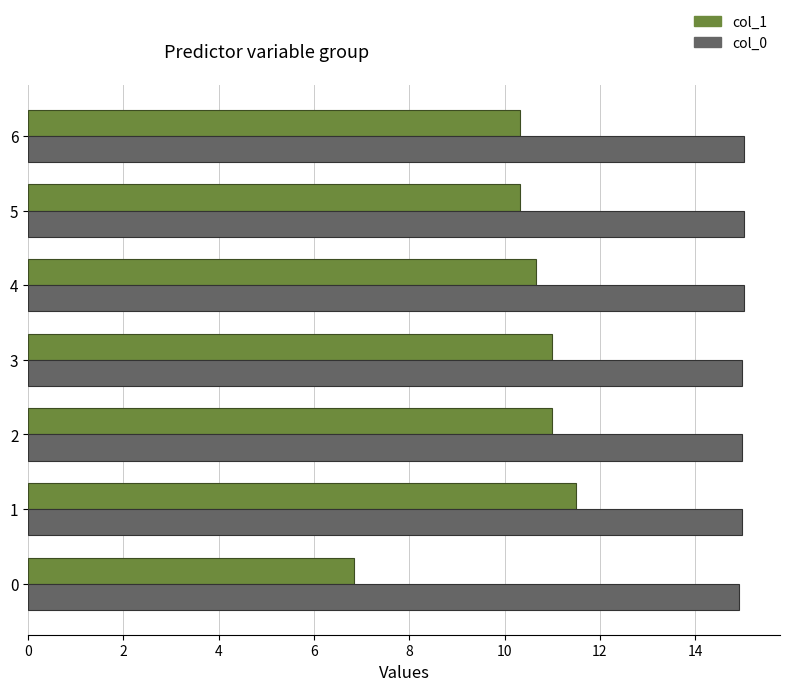

What is the total value across all series at 0?

21.8